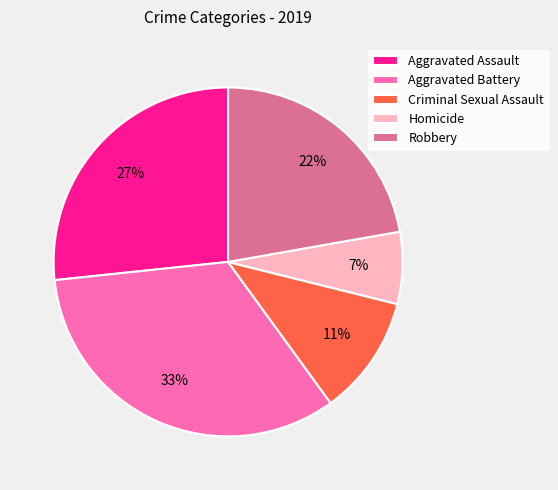

Is it true that Aggravated Battery is 47% of the pie?

False